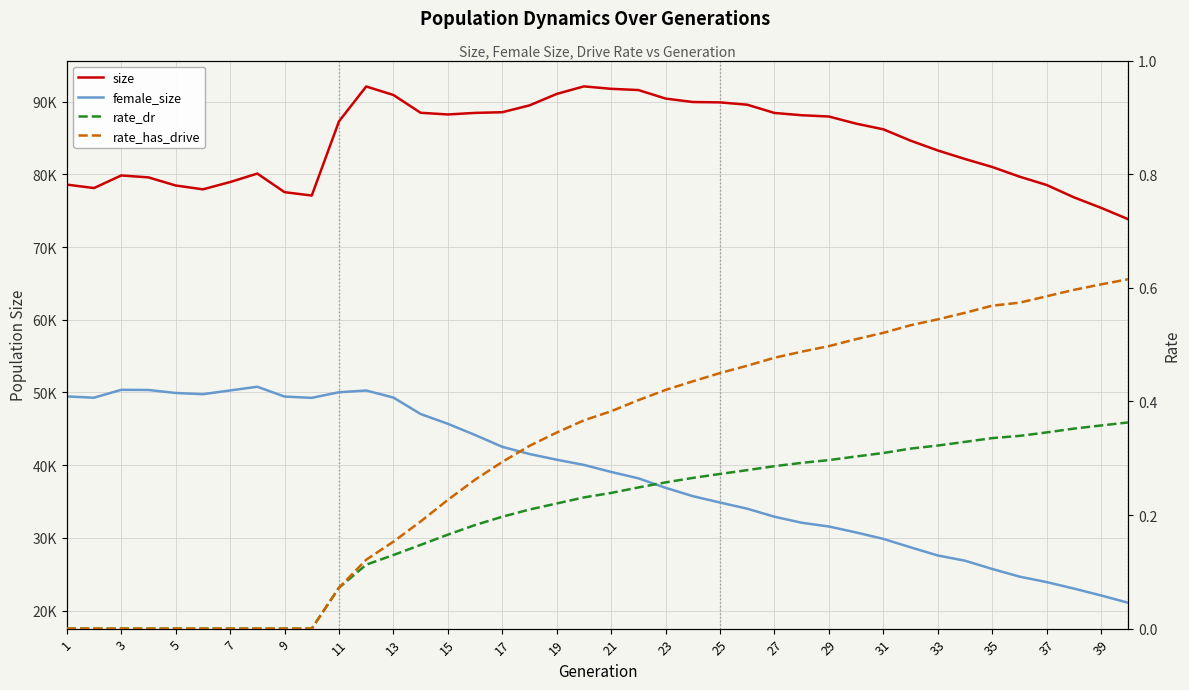

What value does the size series have at 21?

91766.0